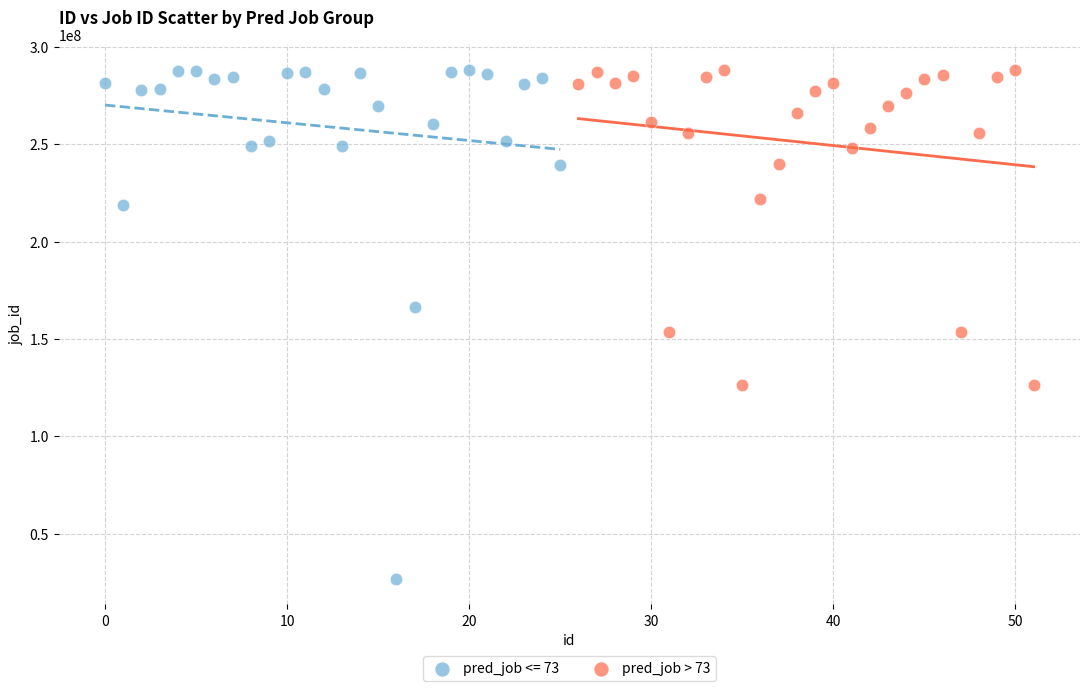

Which series reaches the minimum Y coordinate?

pred_job <= 73